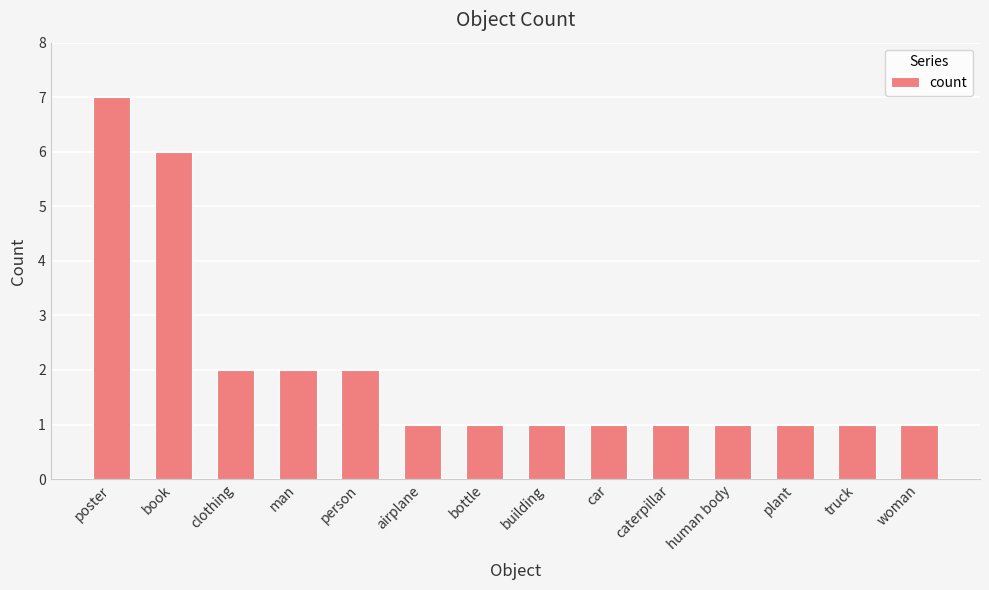

Between bottle and poster, which is larger?

poster